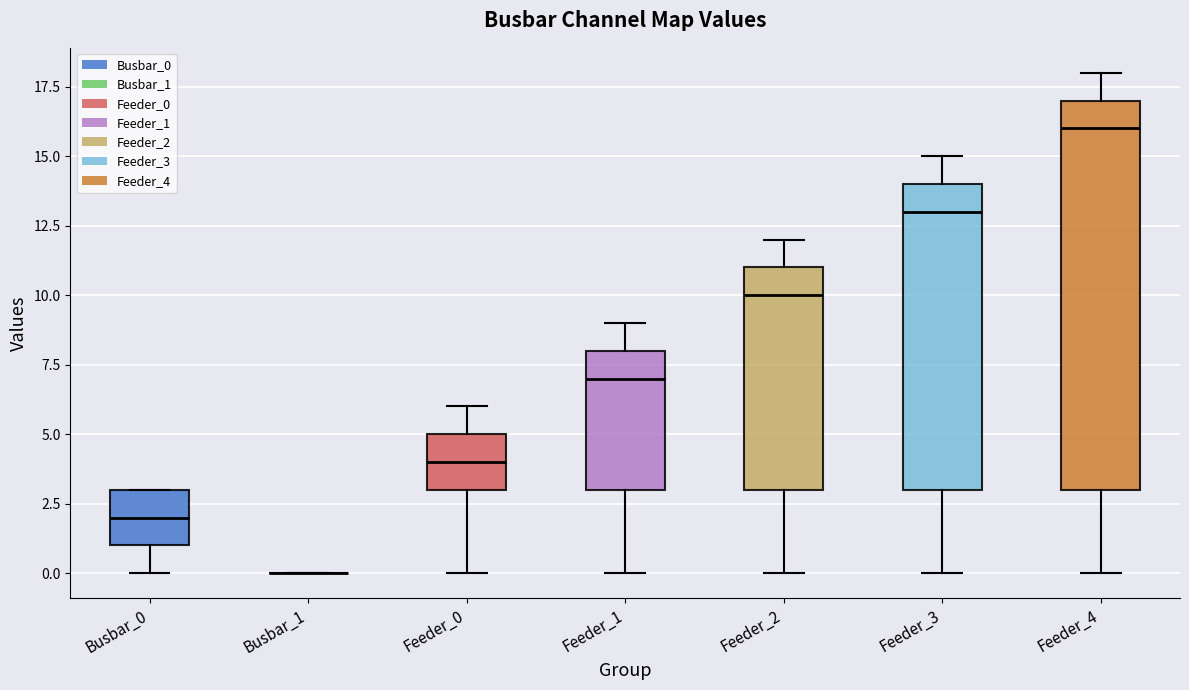

Where does the upper whisker of the box for Feeder_3 end on the y-axis? The values are not printed on the chart, so give them approximately, as read against the axis.

15